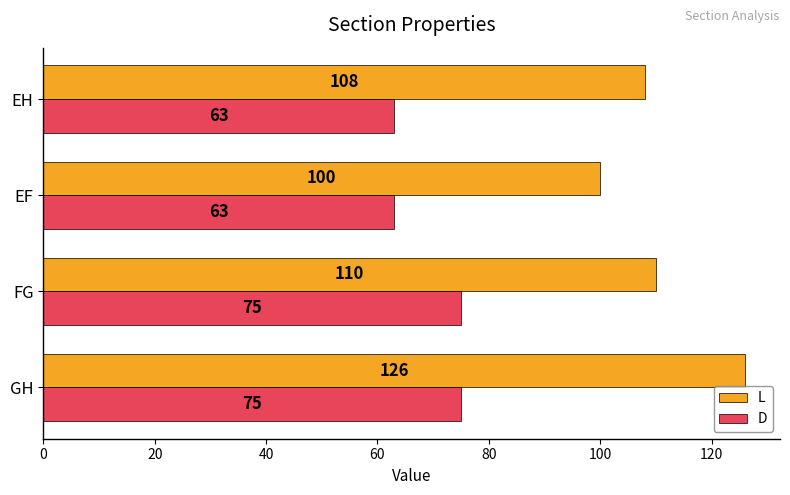

The value of L at EH is 108. True or false?

True